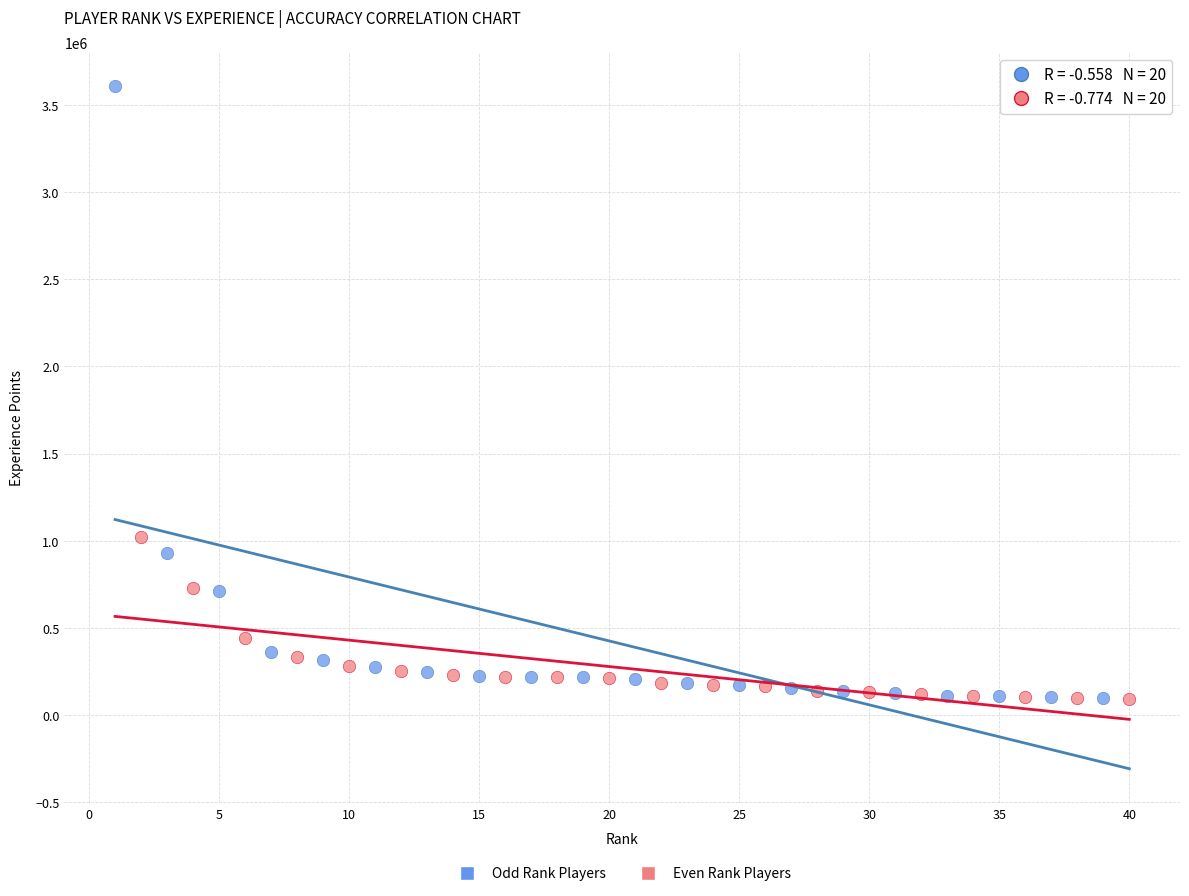

What are all the series names shown in the legend?

Odd Rank Players, Even Rank Players